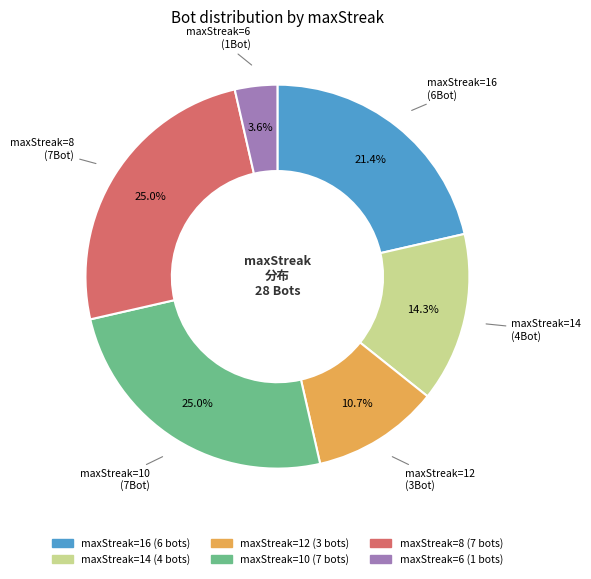

Is there a majority slice in this chart?

No